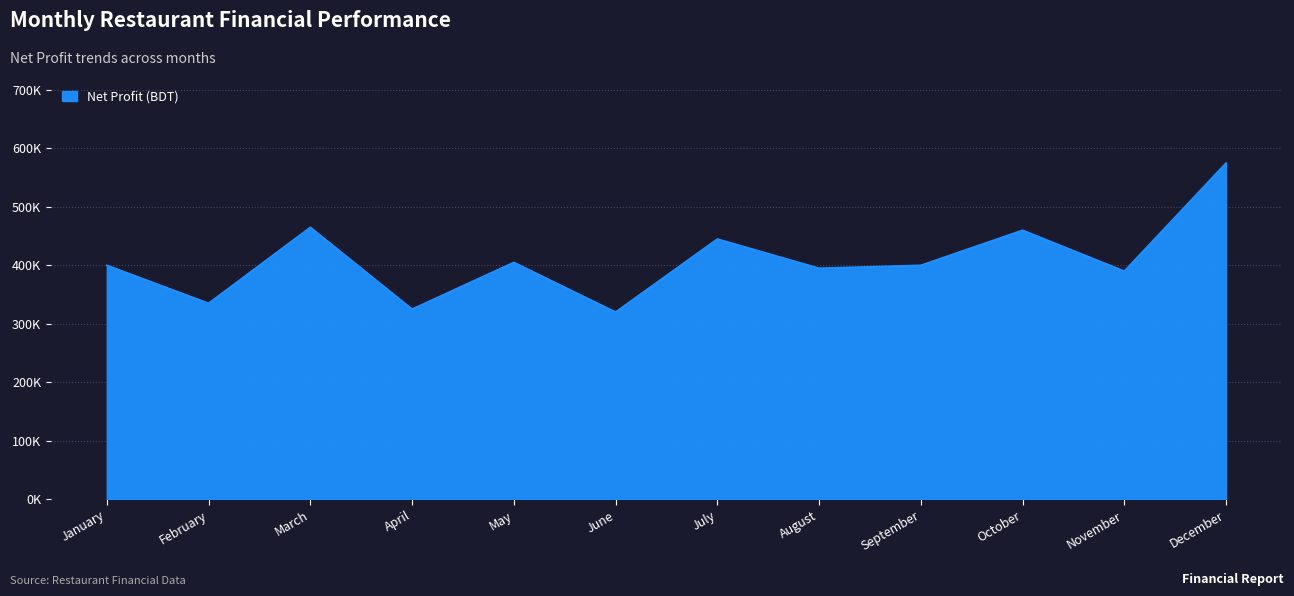

Is this an area chart (filled region under the line)?

Yes